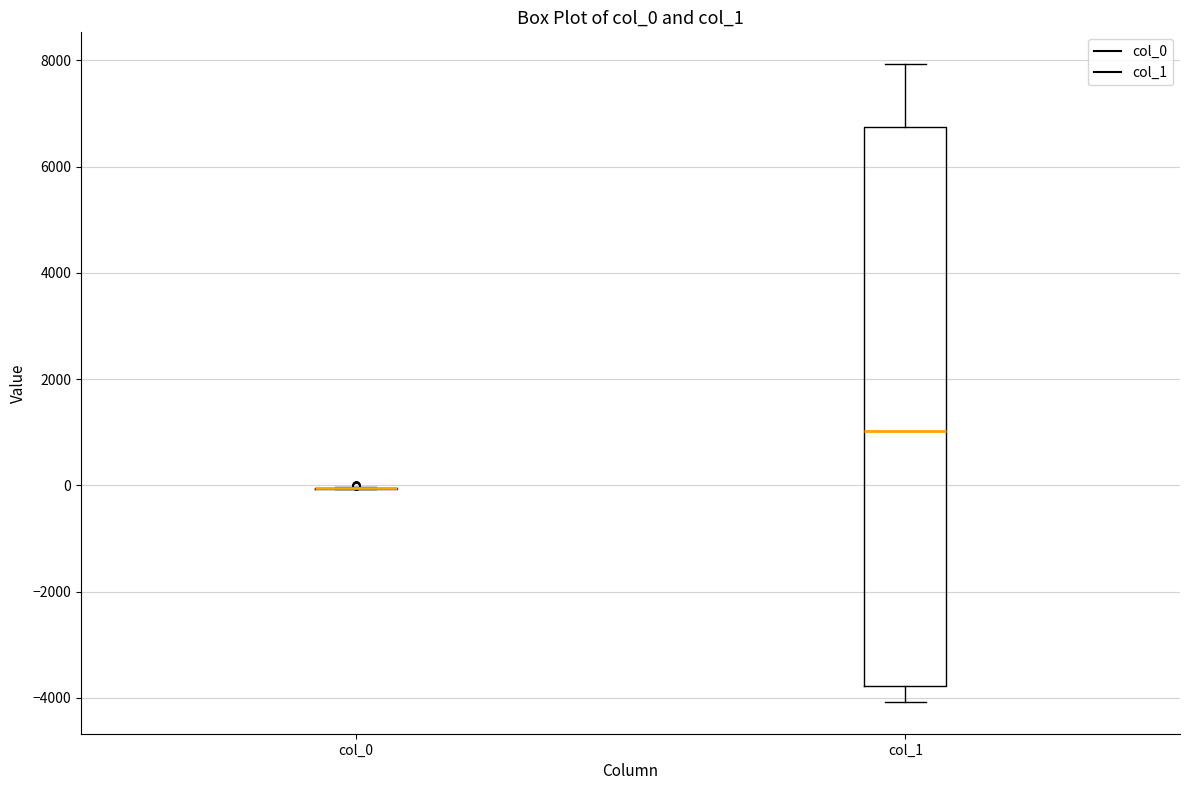

Reading left to right, read every box against the y-axis: the position of its median line, the range the box covers, and the ends of its whiskers. The values are not printed on the chart, so give them approximately, as read against the axis.

col_0: box collapsed to a line at 0, whiskers 0 to 0
col_1: median 1000, box -3800 to 6800, whiskers -4000 to 8000